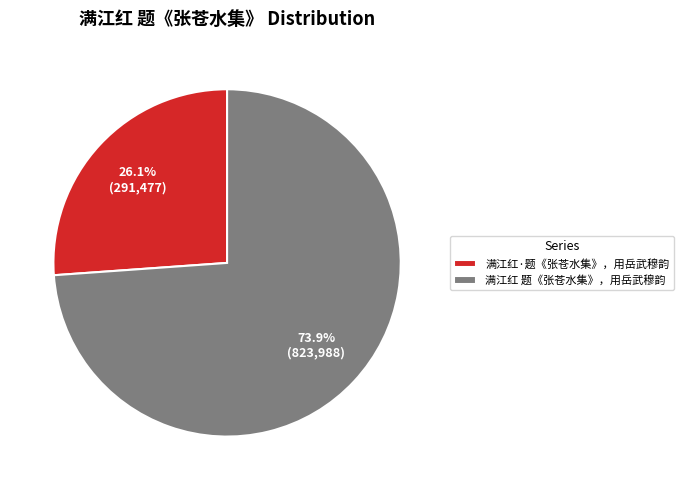

Between 满江红 题《张苍水集》，用岳武穆韵 and 满江红·题《张苍水集》，用岳武穆韵, which is larger?

满江红 题《张苍水集》，用岳武穆韵